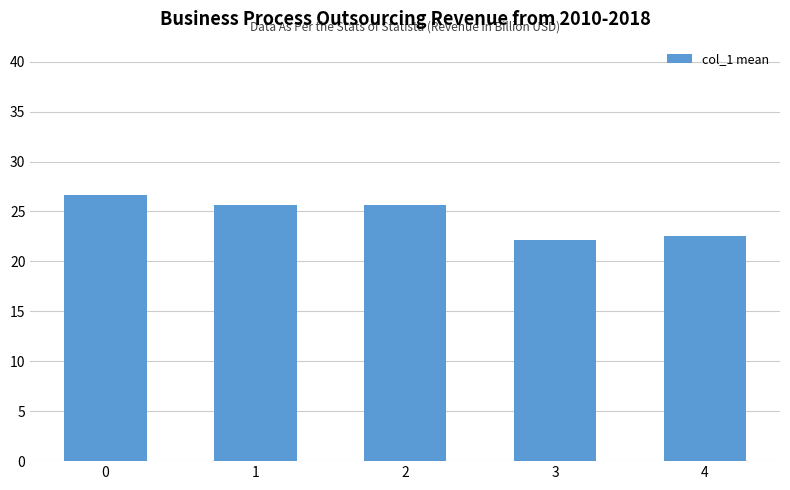

How many values exceed 25?

3